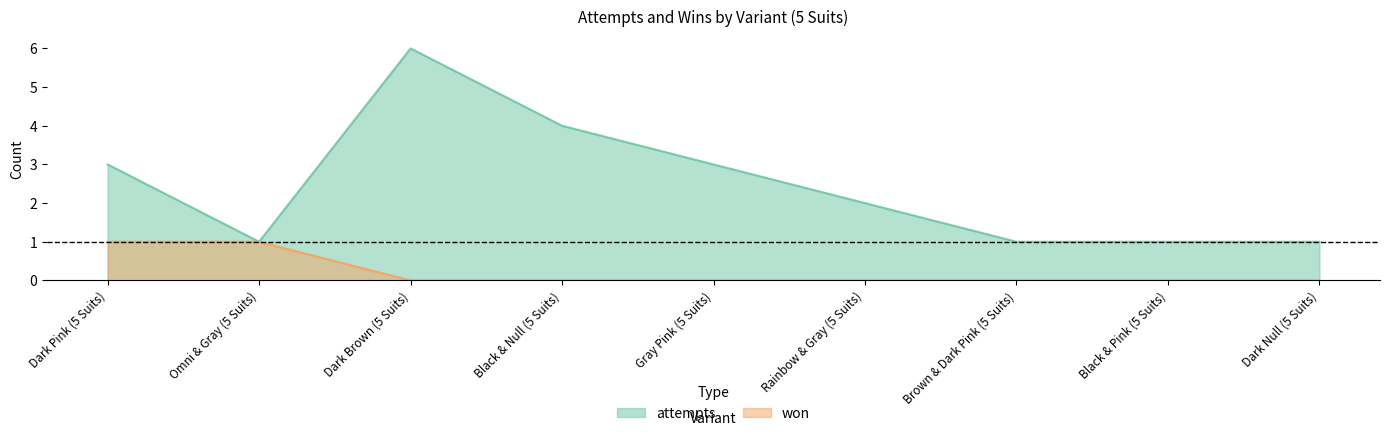

What position from the left is Omni & Gray (5 Suits)?

2